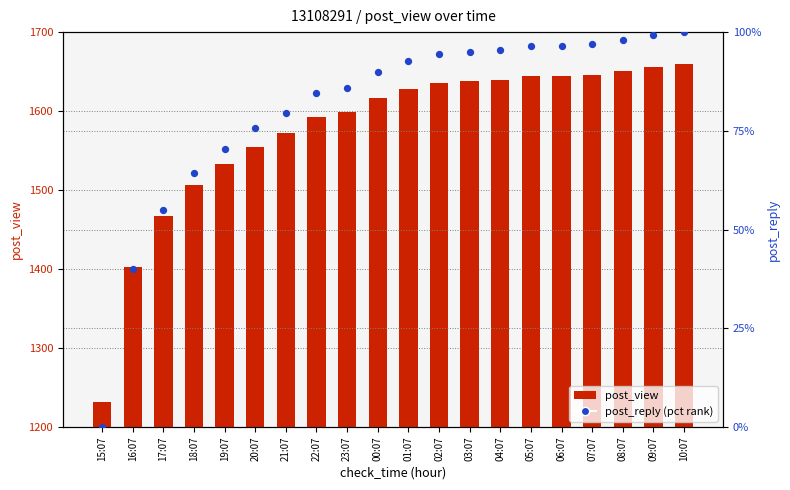

At which category is the sum across all series the highest?

10:07